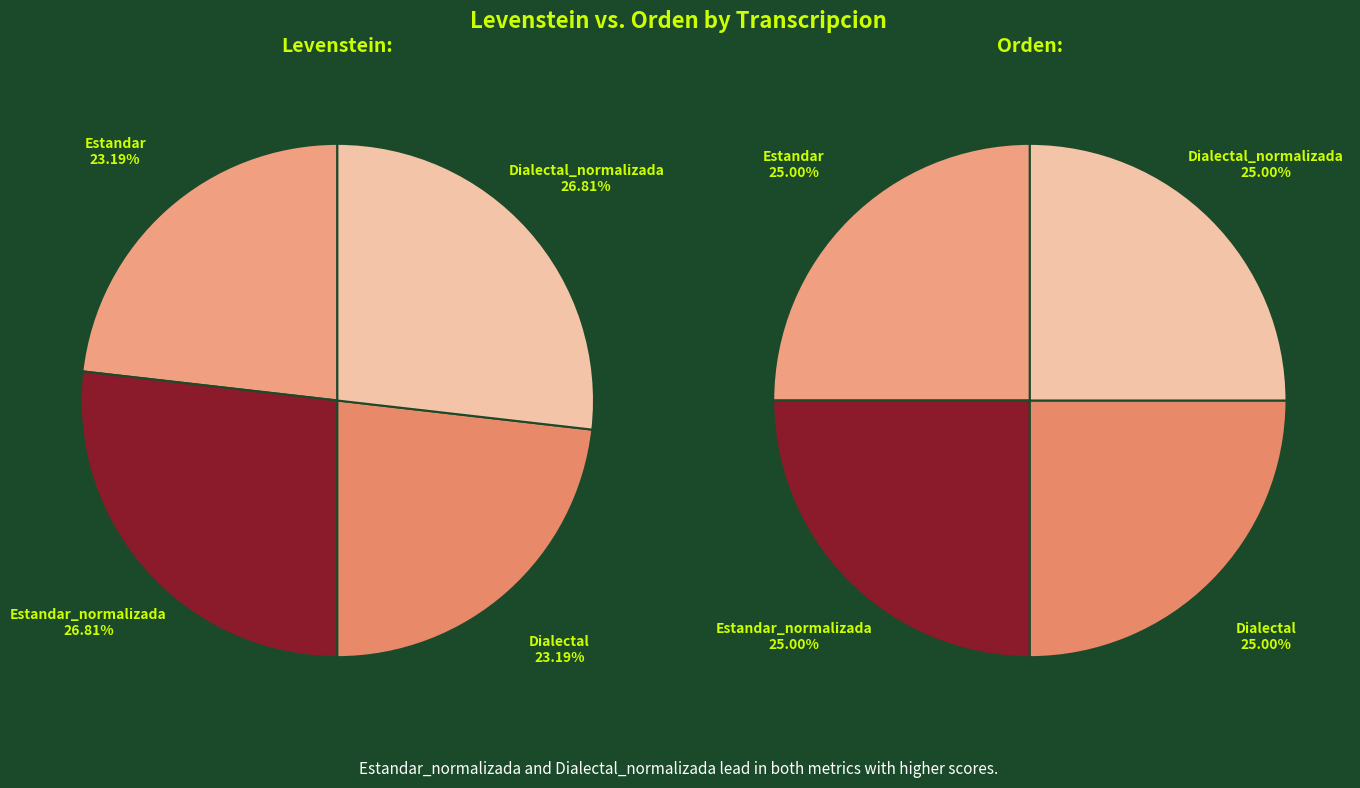

Is it true that Dialectal is 23% of the pie?

True